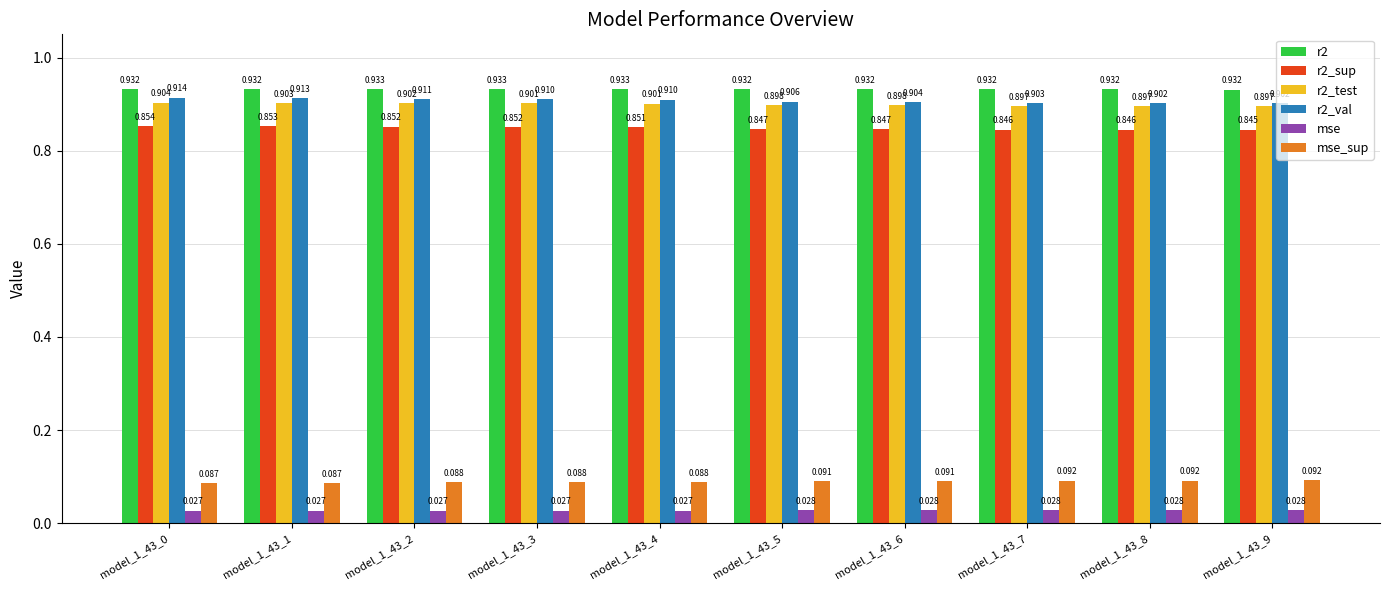

The value of r2_test at model_1_43_4 is 1.3. True or false?

False